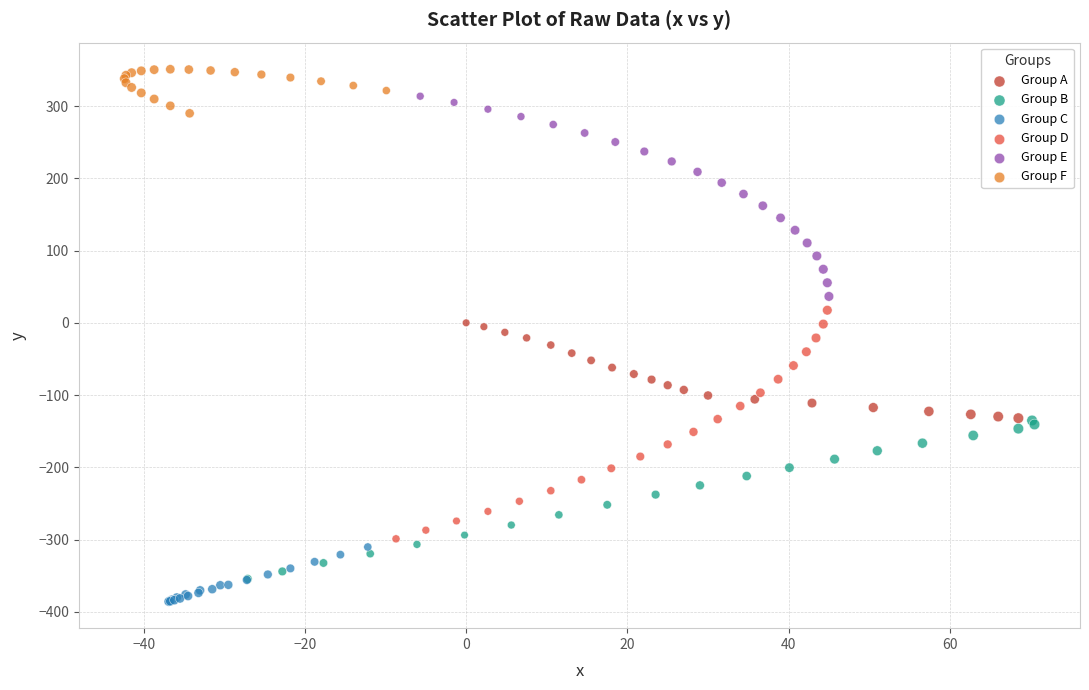

Which series reaches the maximum Y coordinate?

Group F